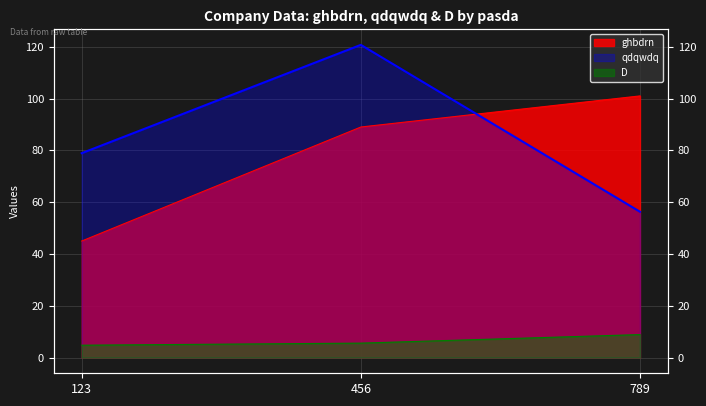

What are all the series names shown in the legend?

ghbdrn, qdqwdq, D